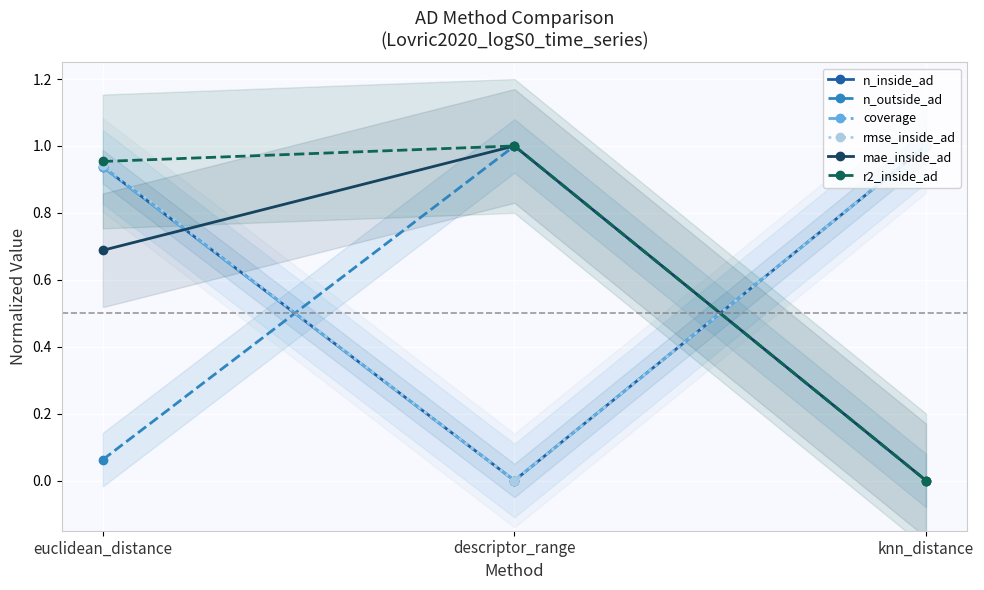

Is this an area chart (filled region under the line)?

No